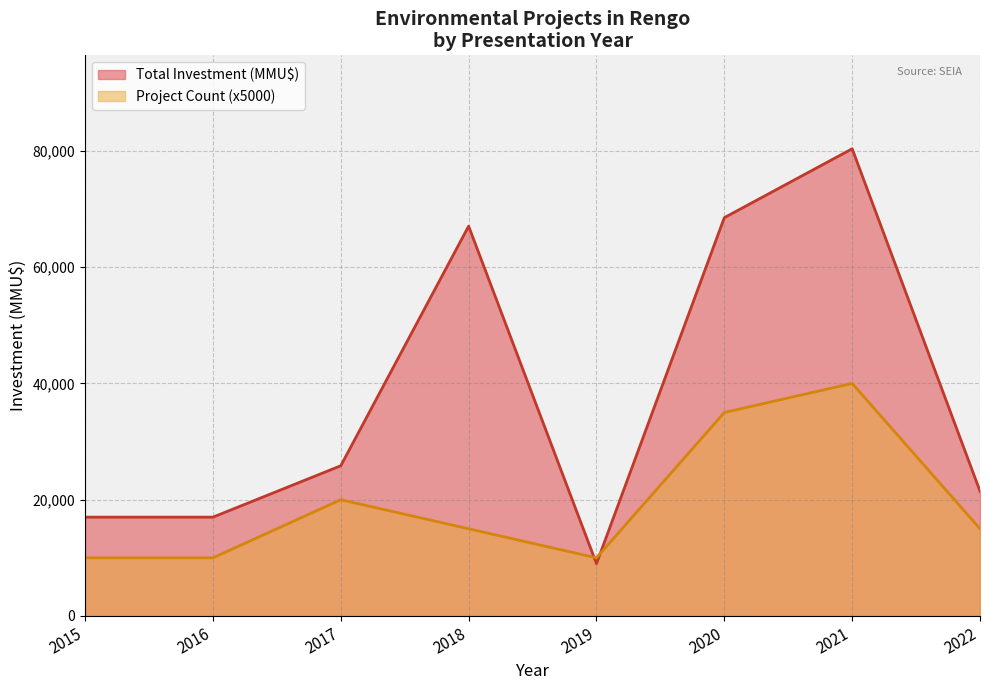

What value does the Project Count (x5000) series have at 2020, to the nearest 100?

35000